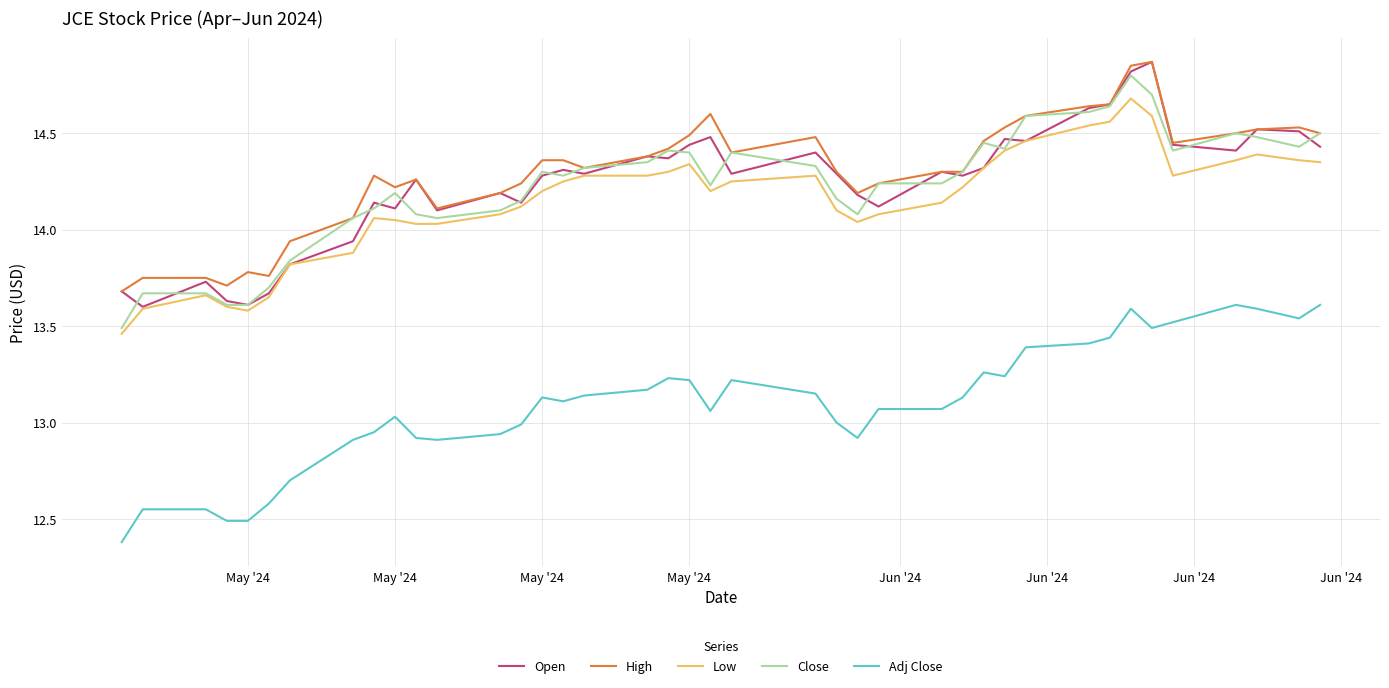

What is the smallest value displayed?

12.4